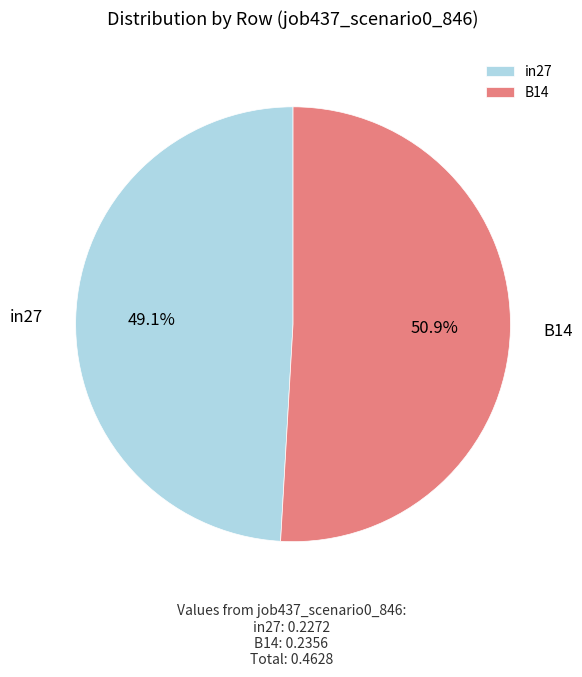

Is the sum of B14 and in27 greater than half?

Yes